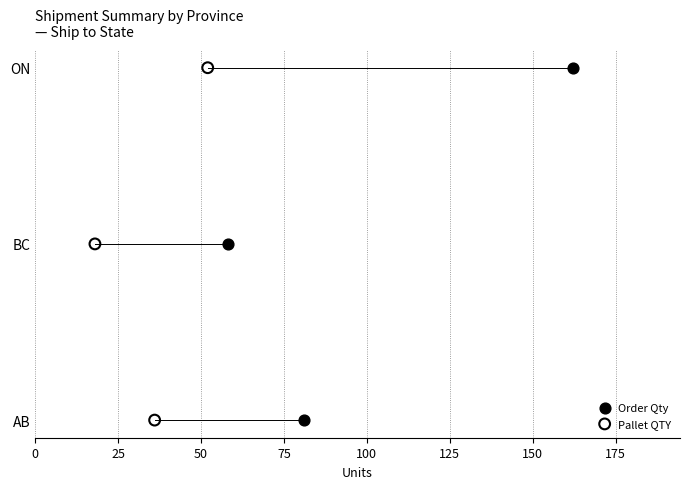

Which series reaches the minimum Y coordinate?

Order Qty